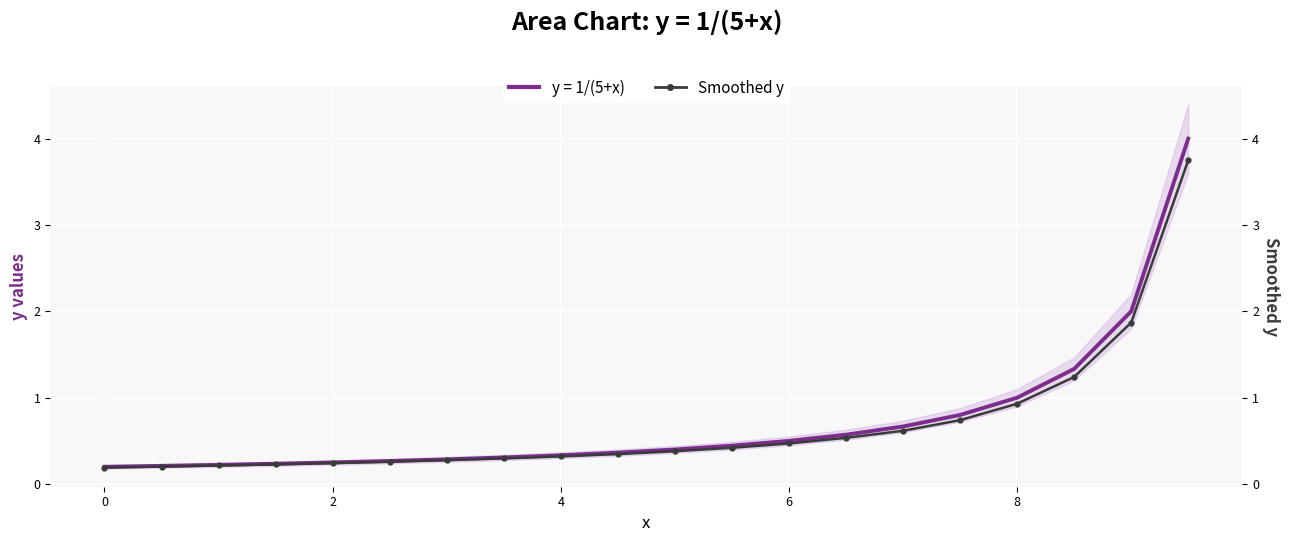

Which has a higher value, 8 or 0?

8